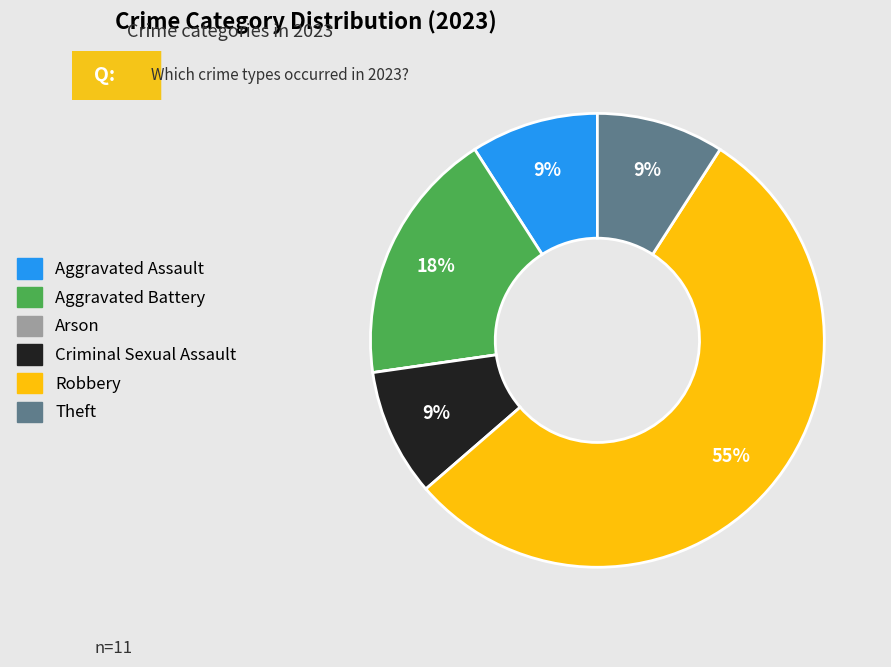

To the nearest percent, what percentage of the pie is Criminal Sexual Assault?

9%